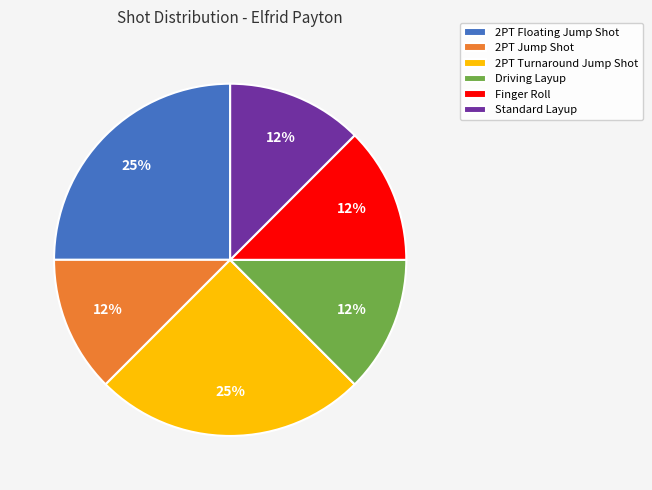

To the nearest percent, what is the average slice percentage?

17%